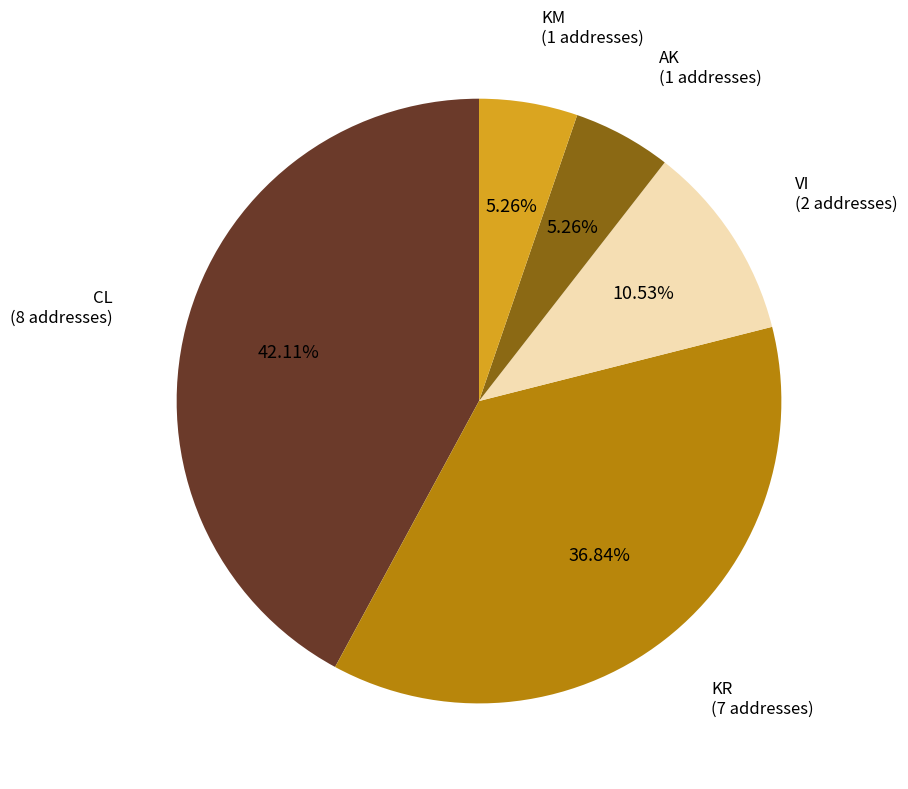

True or false: KR accounts for 20% of the total.

False